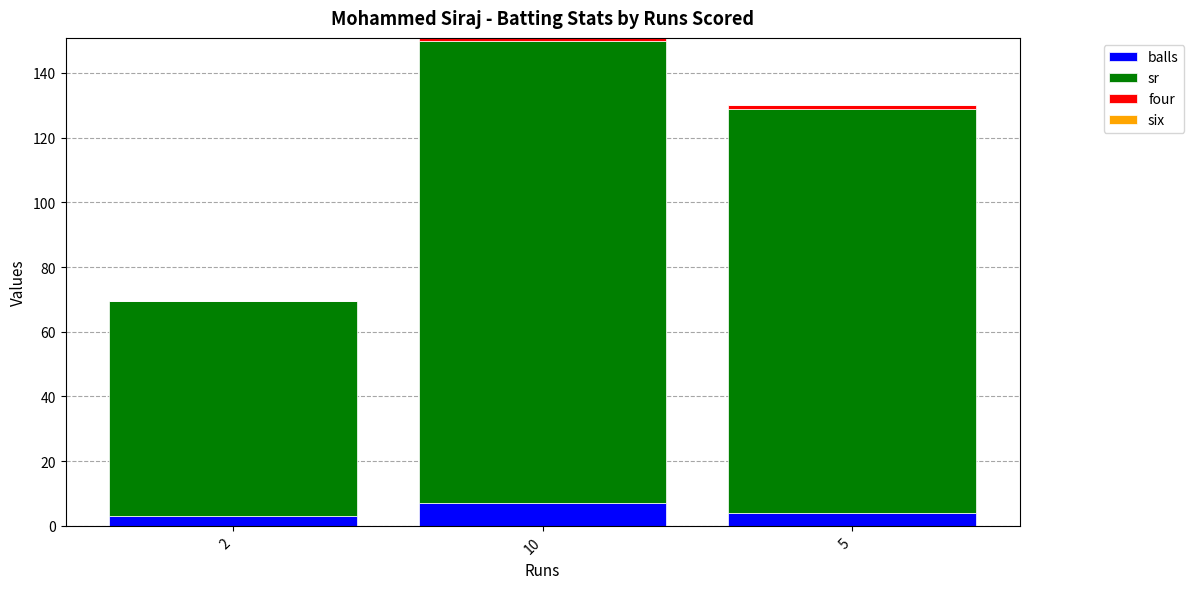

At which category is the sum across all series the highest?

10